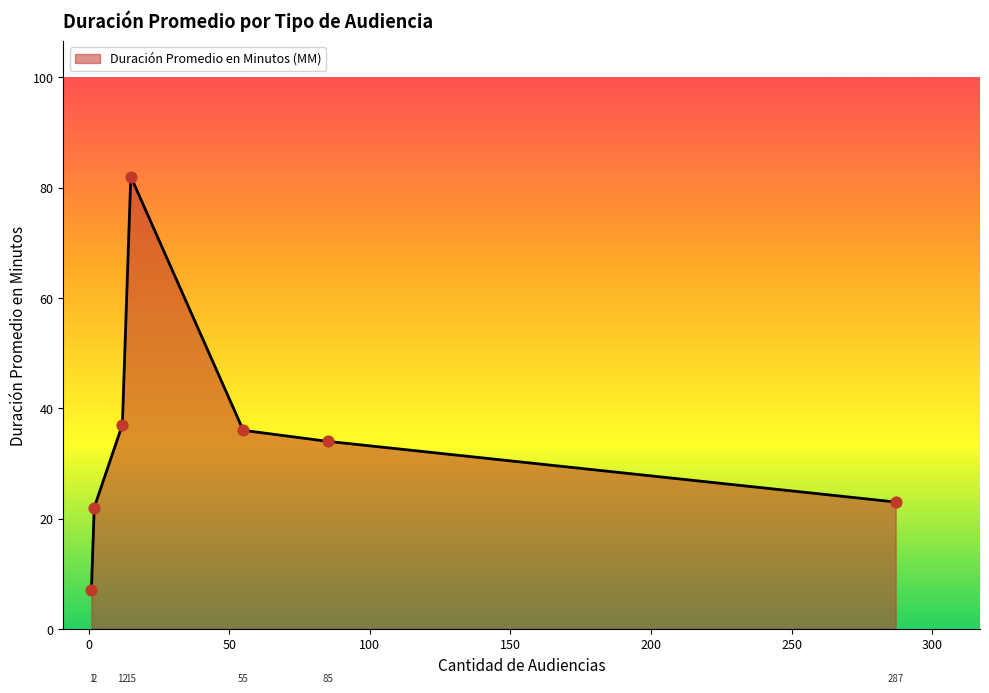

What is the minimum value shown in the chart?

7